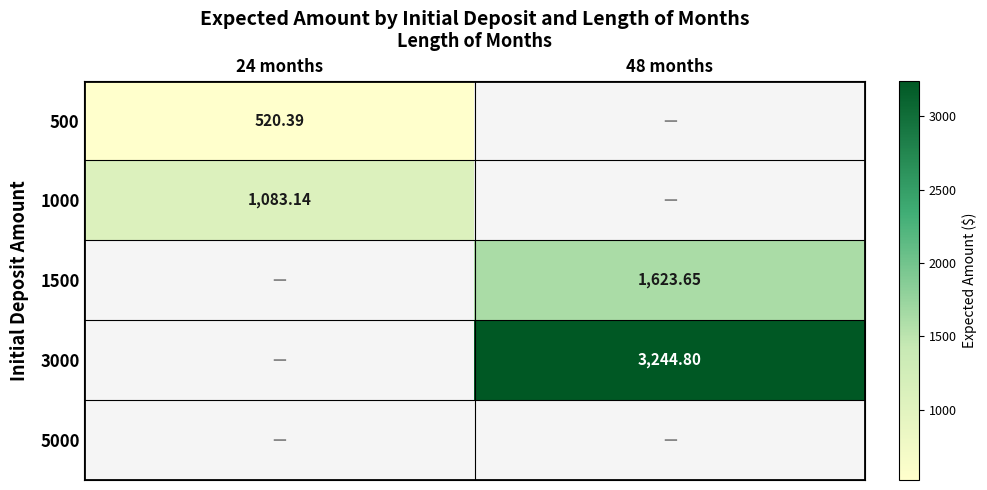

Is the value of 1500 at 24 months greater than the value of 500 at 48 months?

No